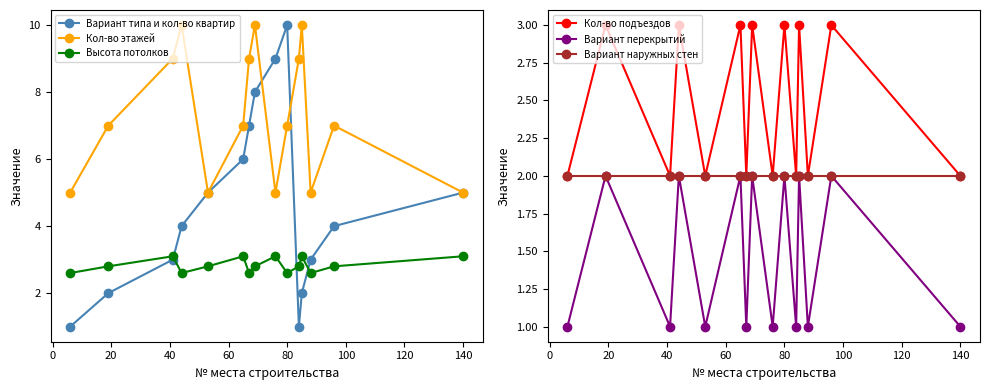

What is the value of the Вариант перекрытий point at the 5th from the left?

1.0